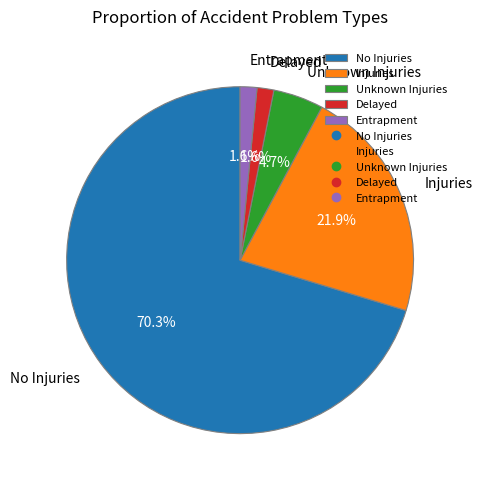

To the nearest percent, what portion does Entrapment represent?

2%